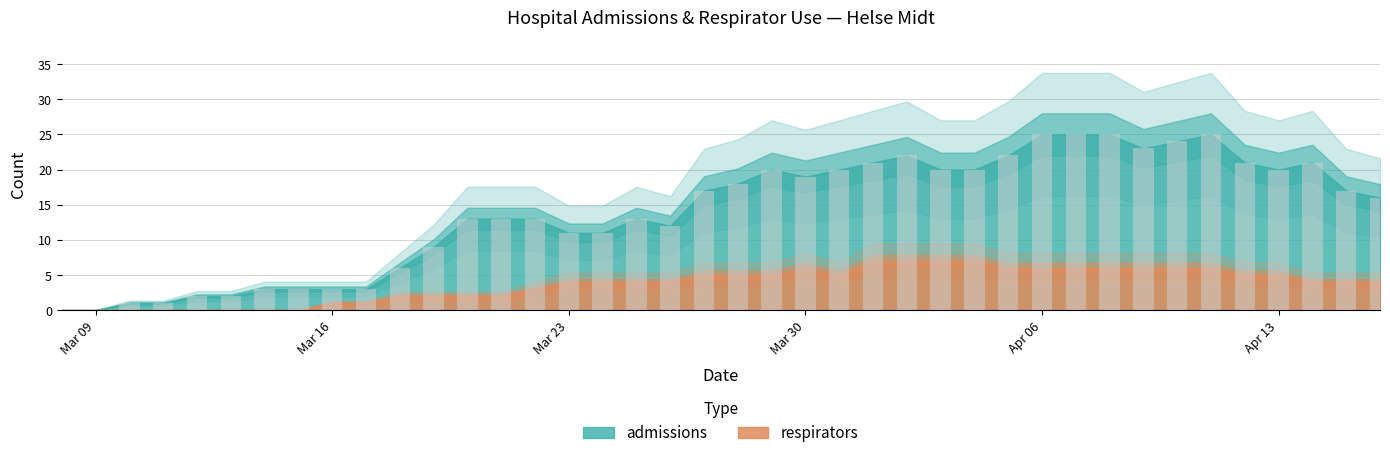

What is the sum of all values?

560